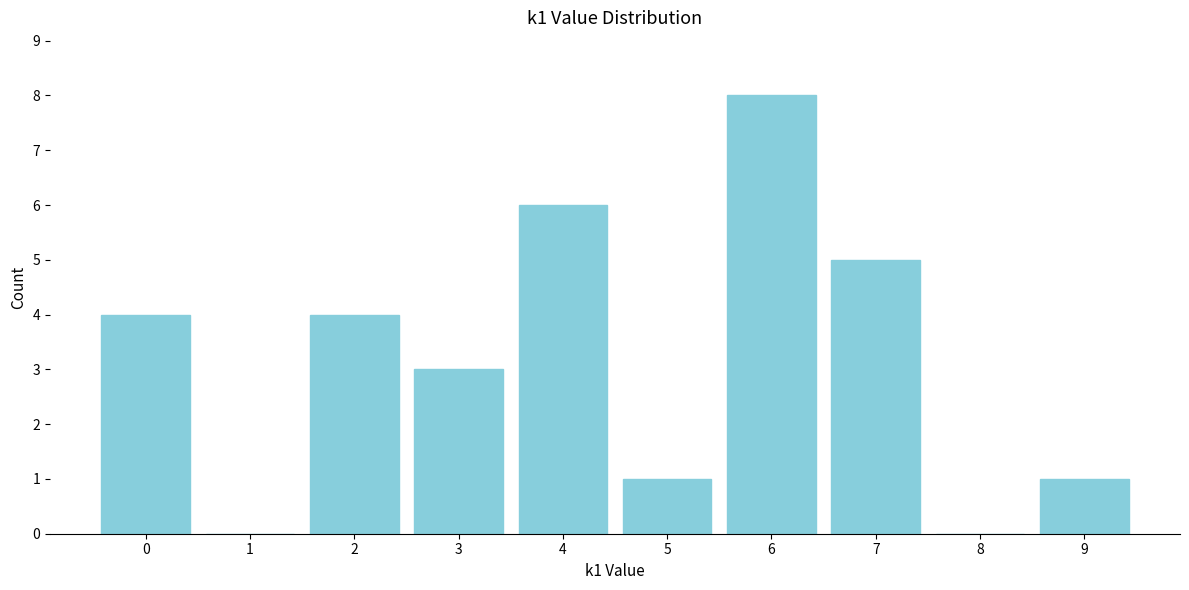

Reading right to left, extract all data points from this chart.

9=1	8=0	7=5	6=8	5=1	4=6	3=3	2=4	1=0	0=4